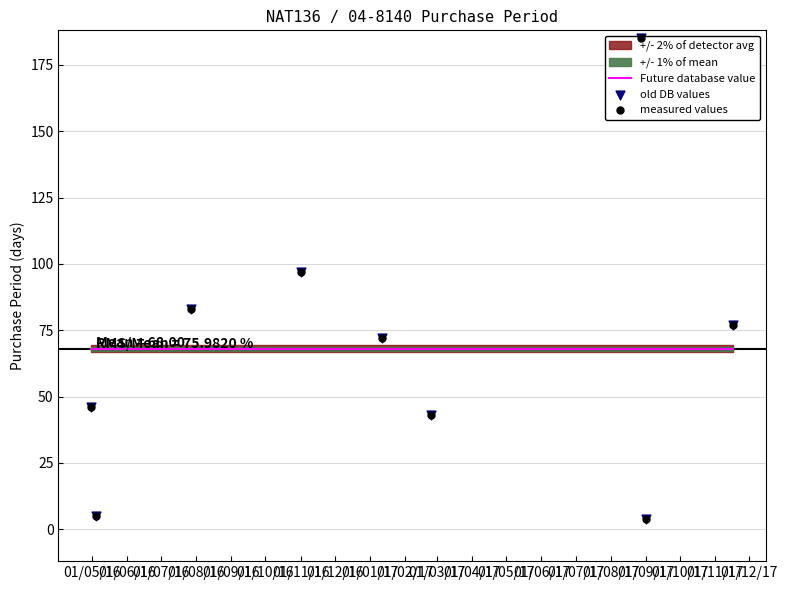

Is the value of measured values at 01/07/16 greater than the value of Future database value at 01/07/16?

Yes